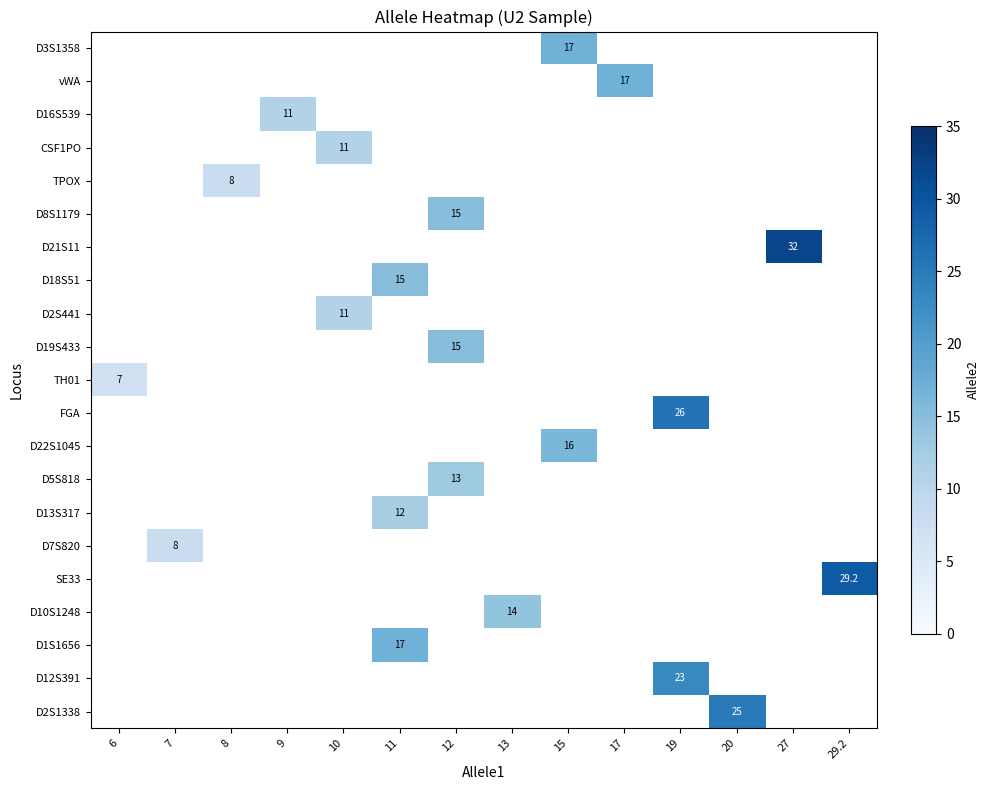

What is the greatest value displayed?

32.0